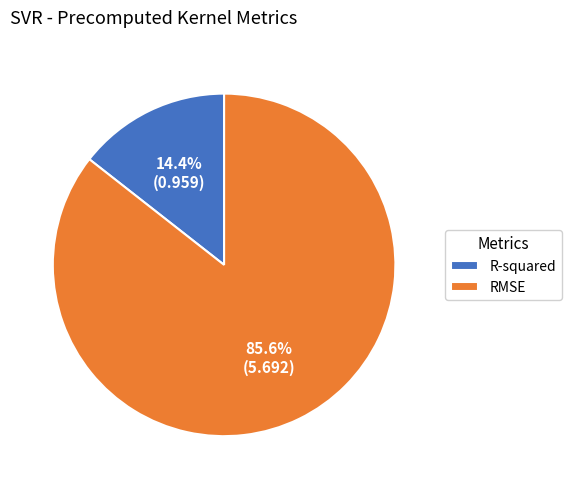

How many slices are in this pie chart?

2